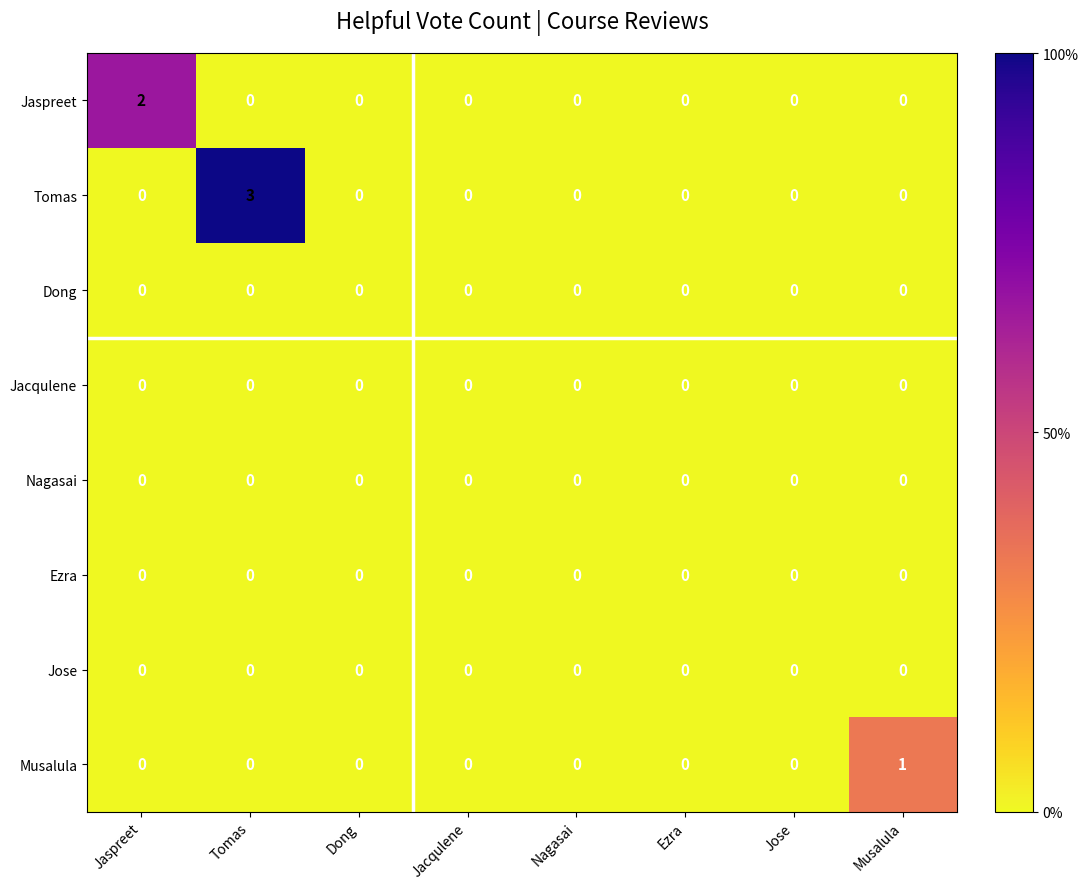

Which label corresponds to the largest value in the chart?

Tomas